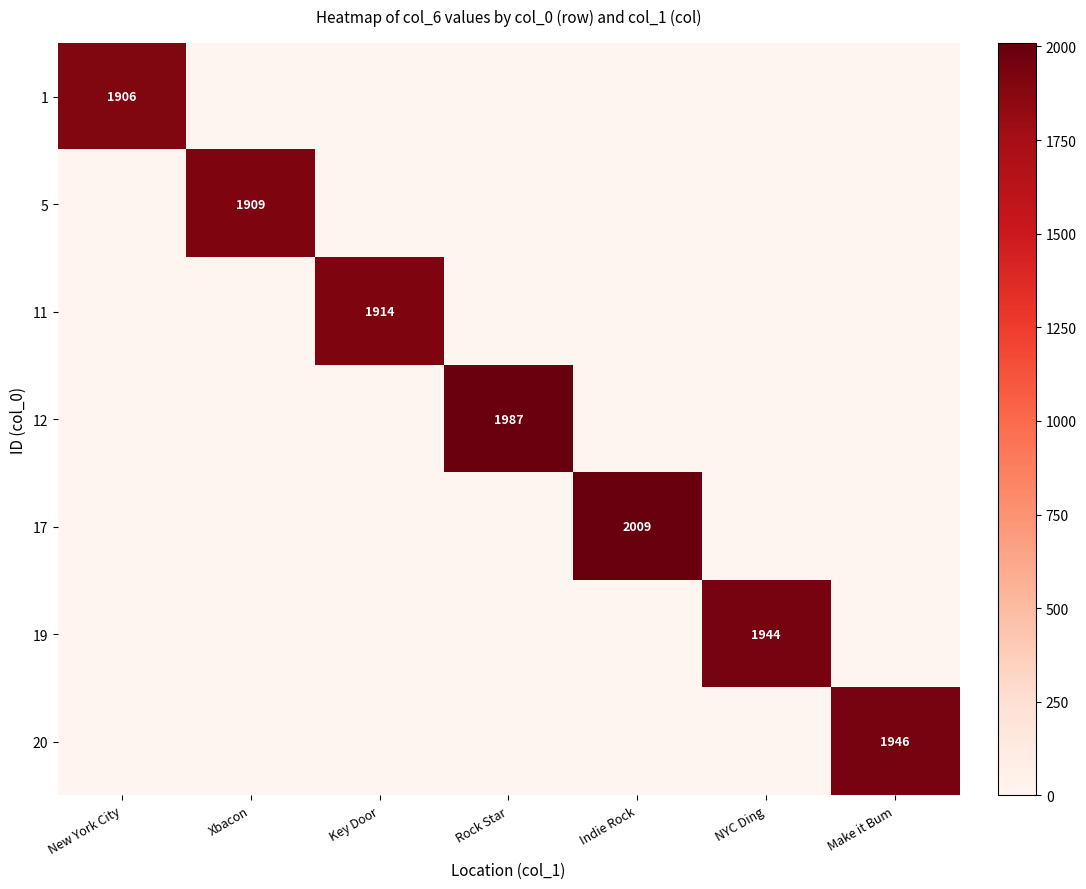

The 19 series shows 1944 at NYC Ding. True or false?

True